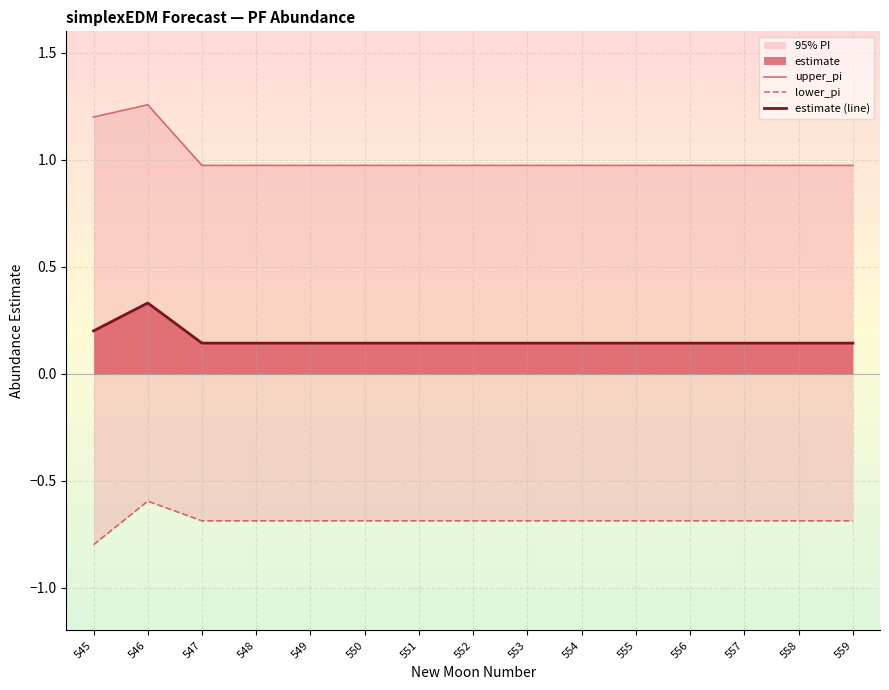

Count the number of categories in the chart.

15